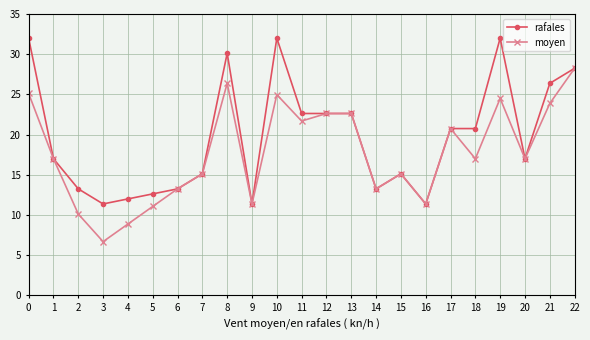

The moyen series shows 26.4 at 8. True or false?

True